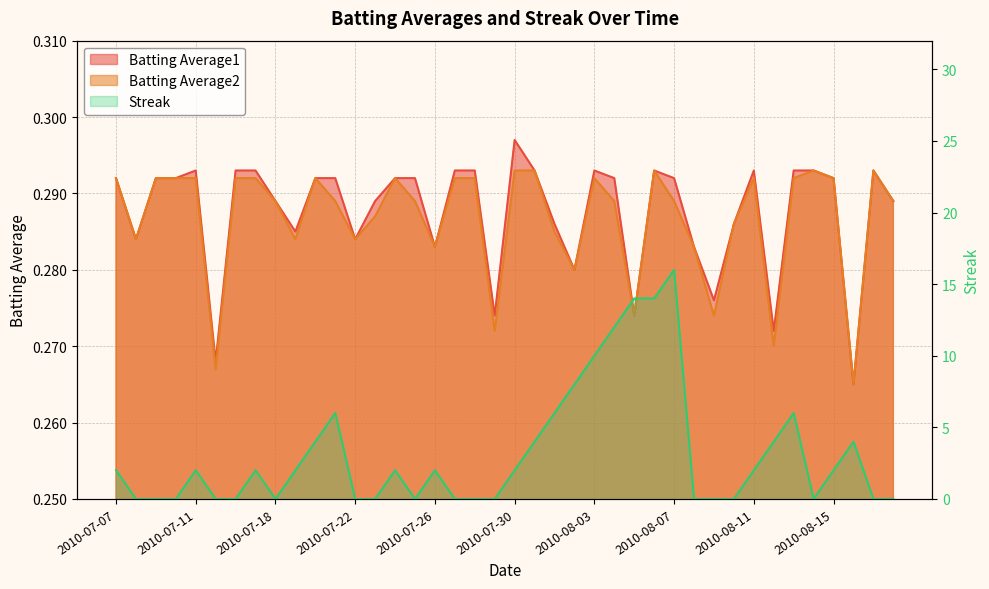

True or false: Batting Average1 and Streak cross at least once.

True